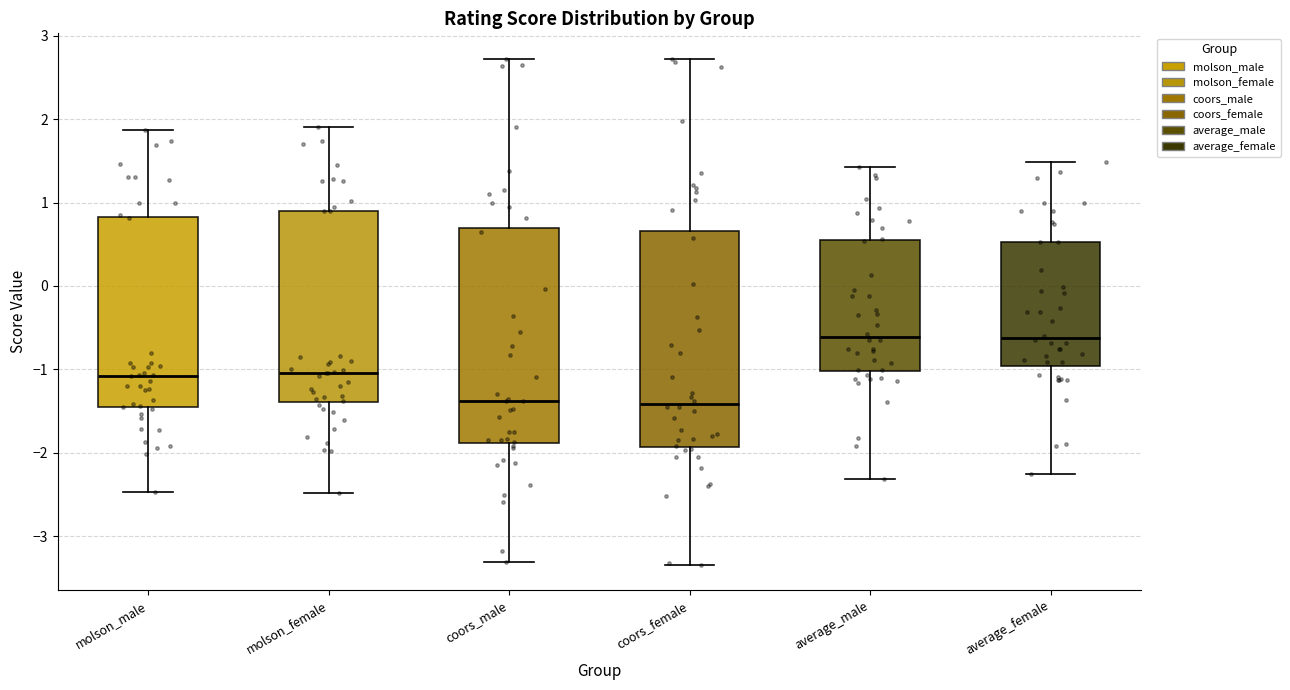

Reading left to right, read every box against the y-axis: the position of its median line, the range the box covers, and the ends of its whiskers. The values are not printed on the chart, so give them approximately, as read against the axis.

molson_male: median -1.1, box -1.5 to 0.8, whiskers -2.5 to 1.9
molson_female: median -1.0, box -1.4 to 0.9, whiskers -2.5 to 1.9
coors_male: median -1.4, box -1.9 to 0.7, whiskers -3.3 to 2.7
coors_female: median -1.4, box -1.9 to 0.7, whiskers -3.3 to 2.7
average_male: median -0.6, box -1.0 to 0.5, whiskers -2.3 to 1.4
average_female: median -0.6, box -1.0 to 0.5, whiskers -2.3 to 1.5